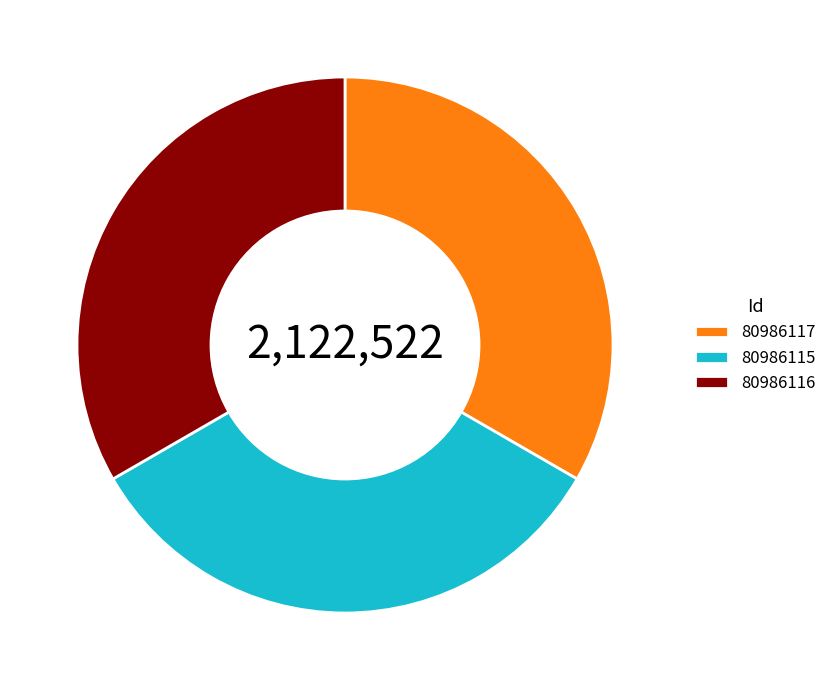

Approximately how many times larger is the value at 80986115 compared to 80986117?

1.0